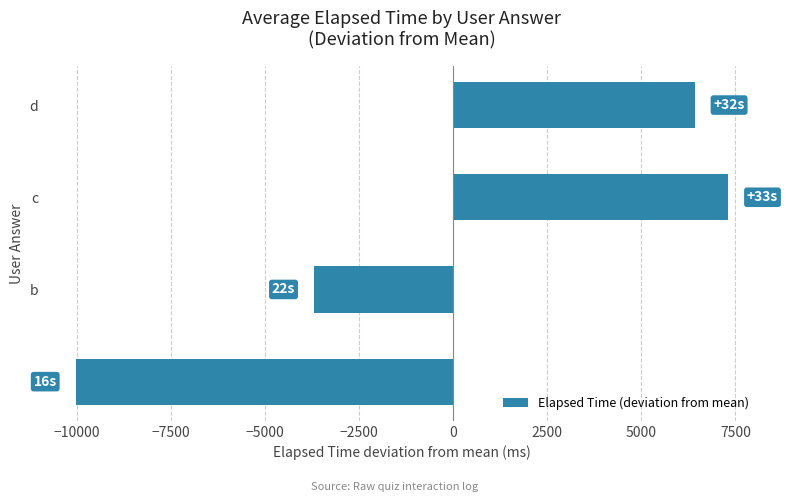

List the labels in order of value, largest first.

c, d, b, a